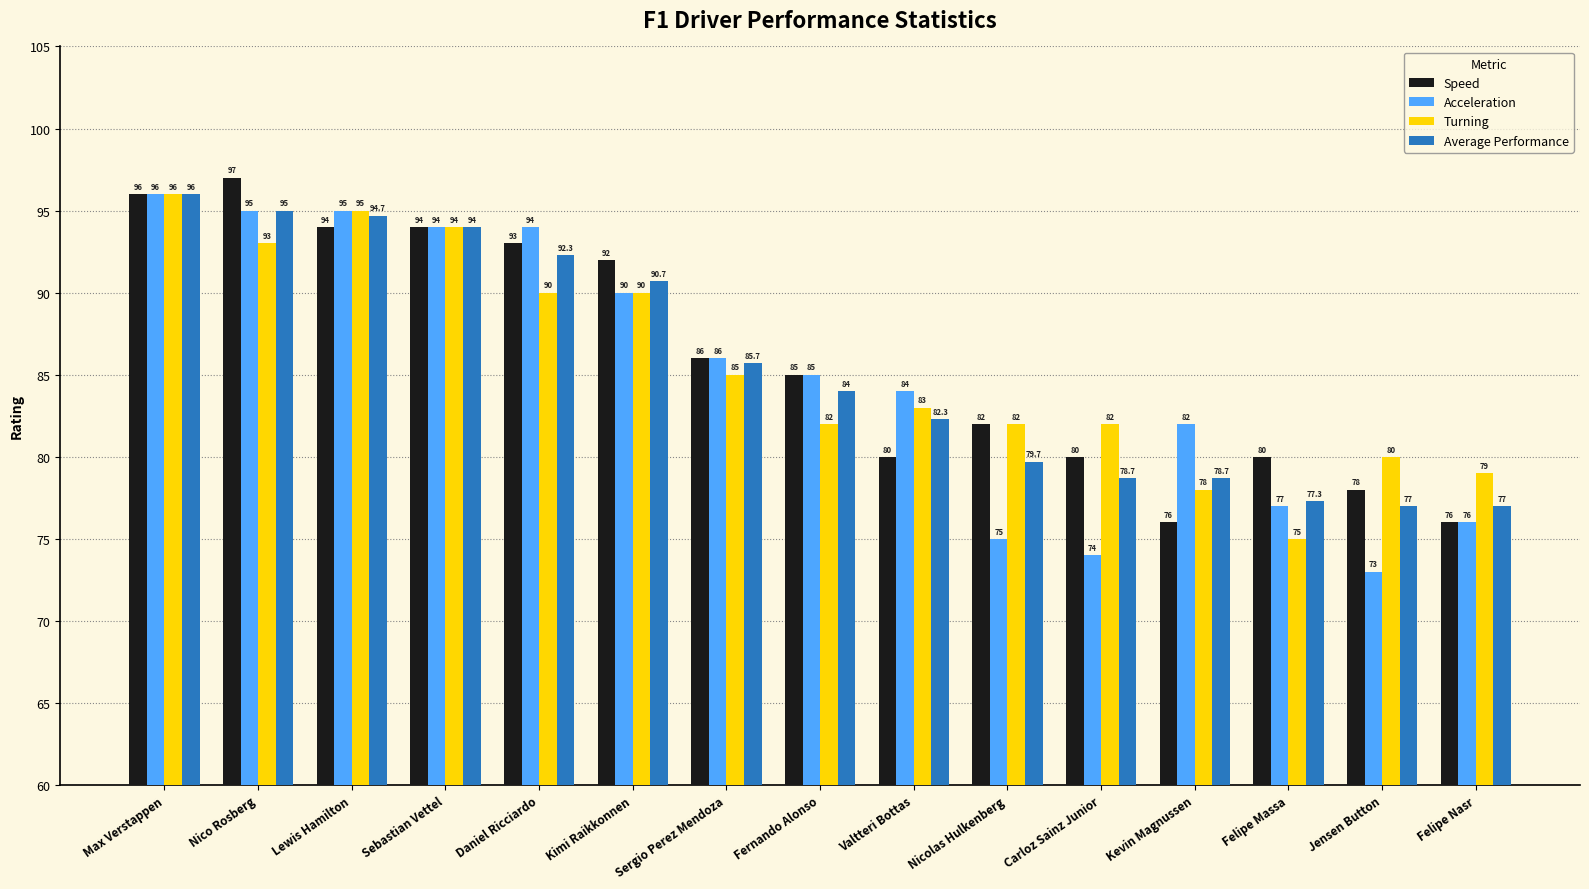

What is the total value across all series at Max Verstappen?

384.0